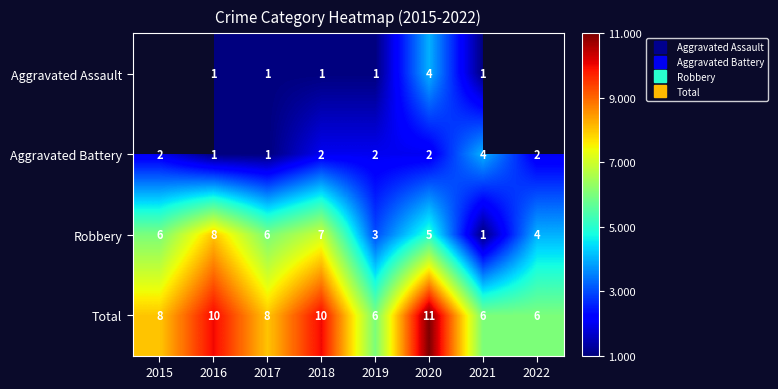

At which label is Robbery closest to 4?

2022